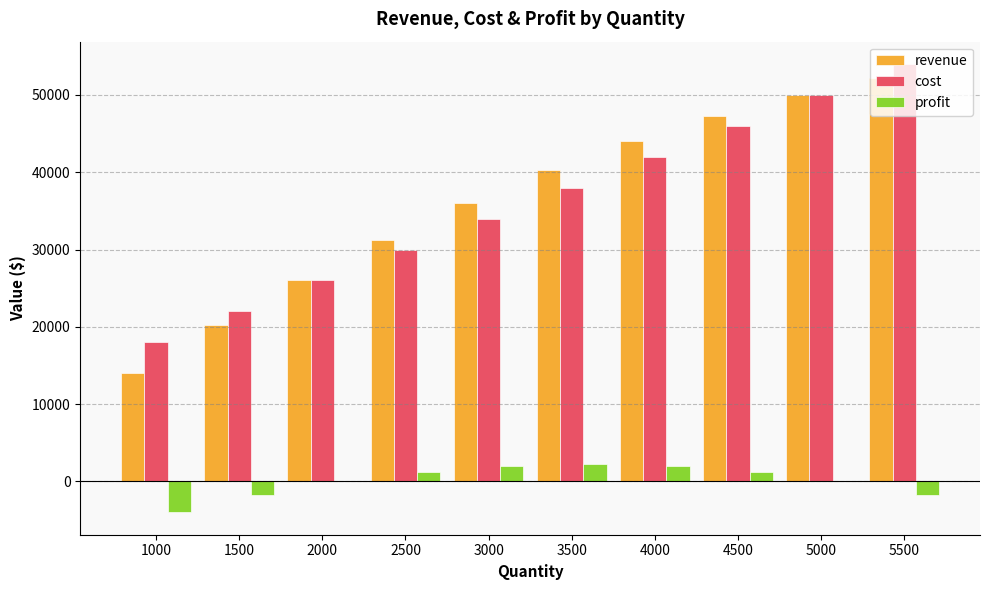

At which label does cost reach its peak?

5500